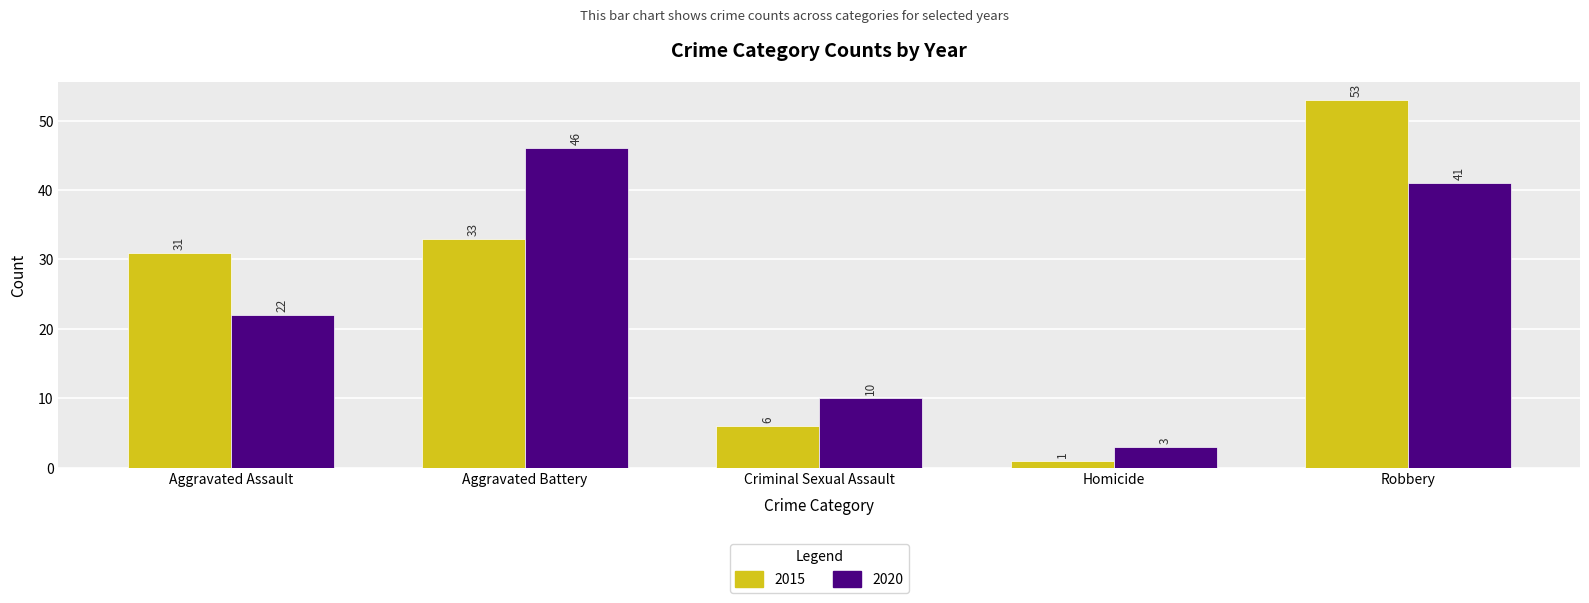

What is the total value across all series at Criminal Sexual Assault?

16